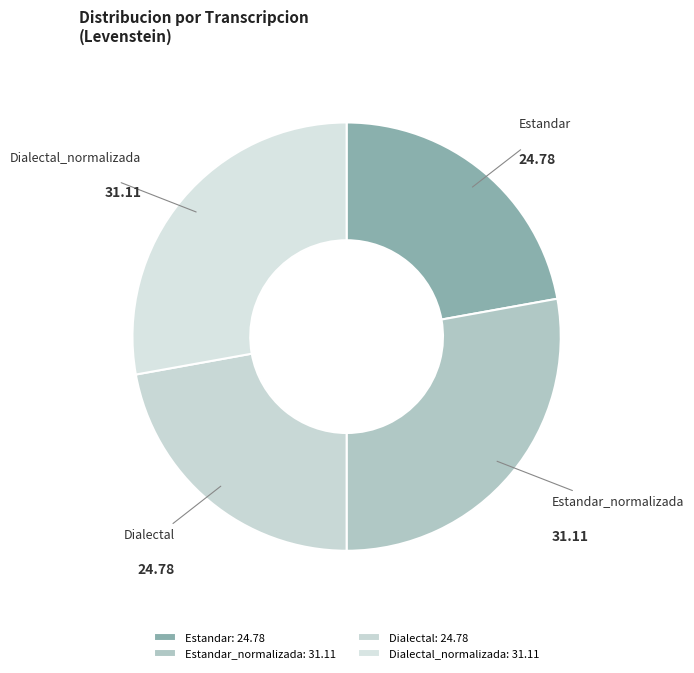

How many segments does this pie chart have?

4